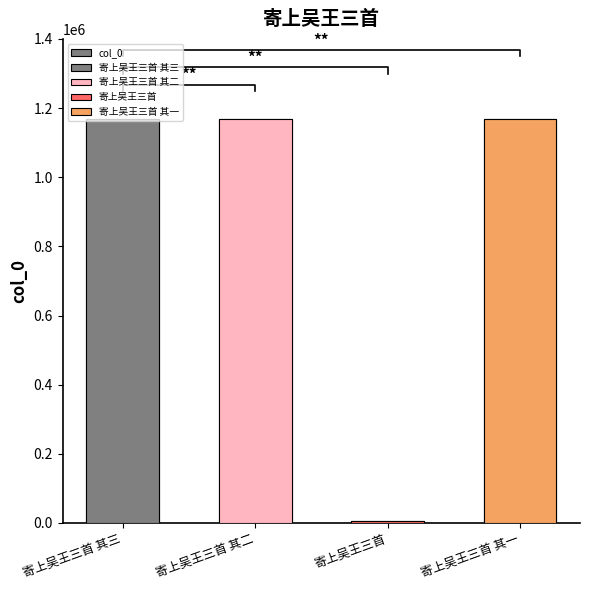

The value at 寄上吴王三首 其一 is 1168018. True or false?

True